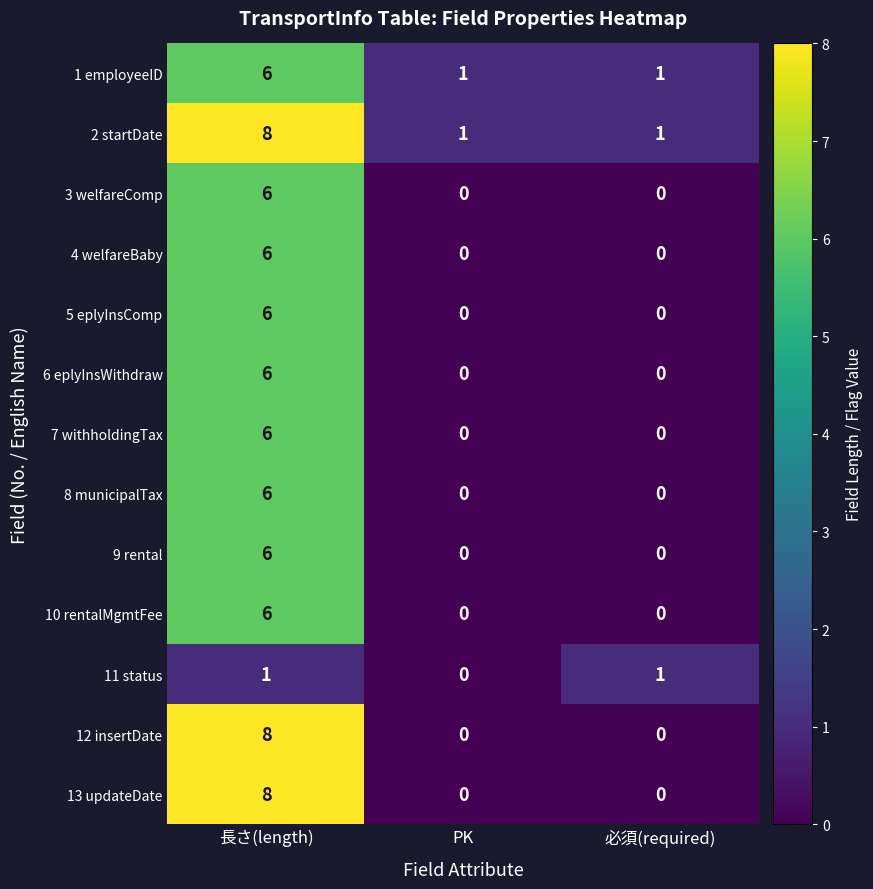

True or false: 3 welfareComp has a value of 0 at 必須(required).

True